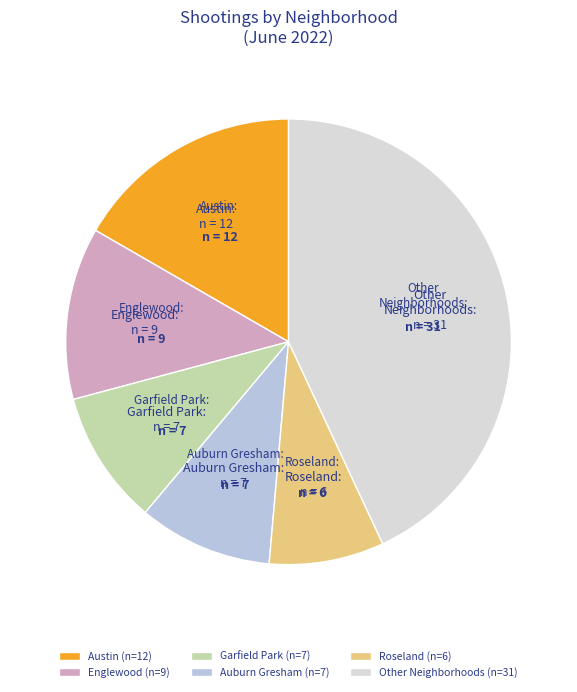

How many slices are in this pie chart?

6